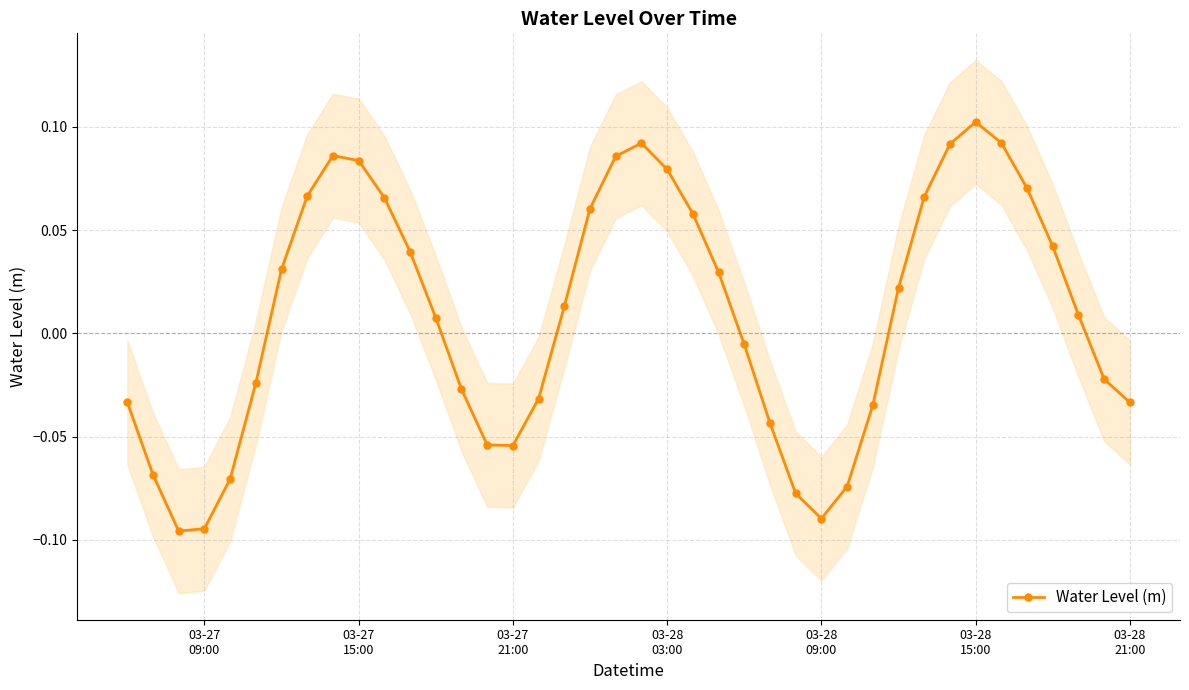

How many interior local valleys does the Water Level (m) series have?

3